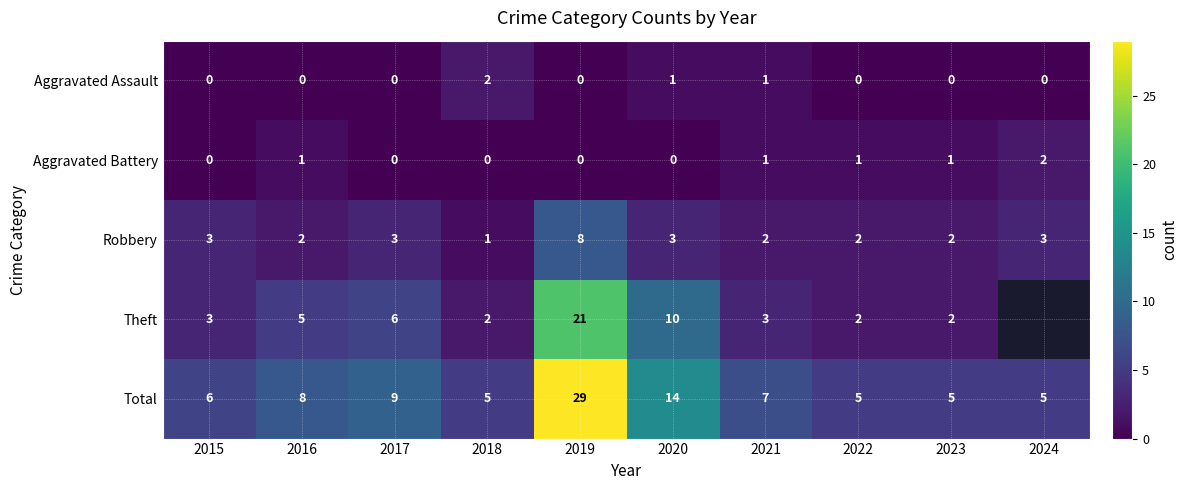

Is it true that Theft equals 1.6 at 2021?

False